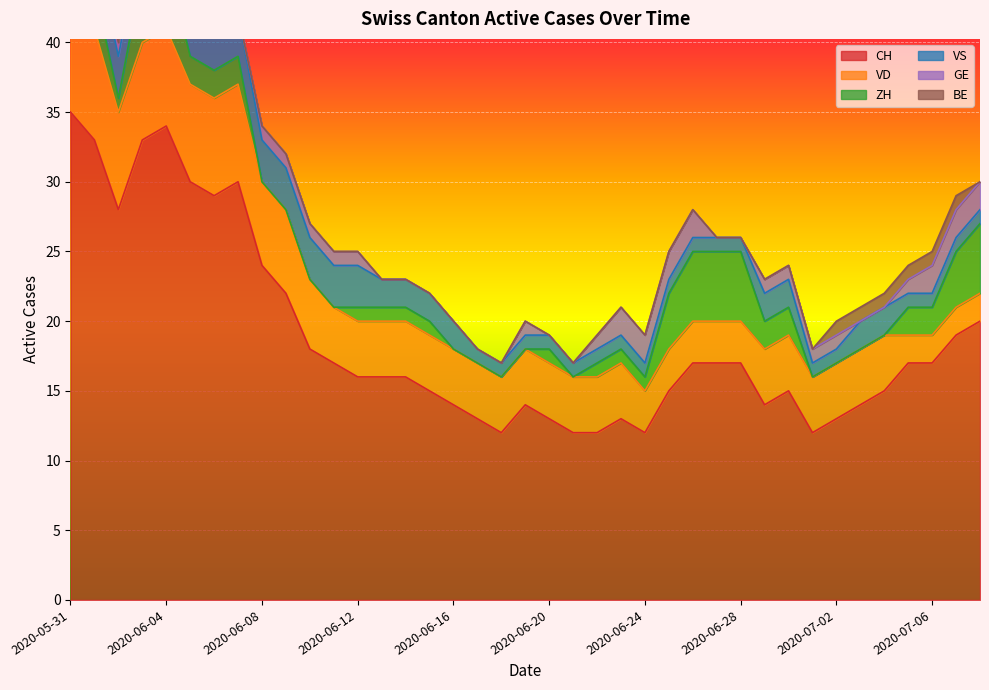

How many values in ZH are above zero?

26